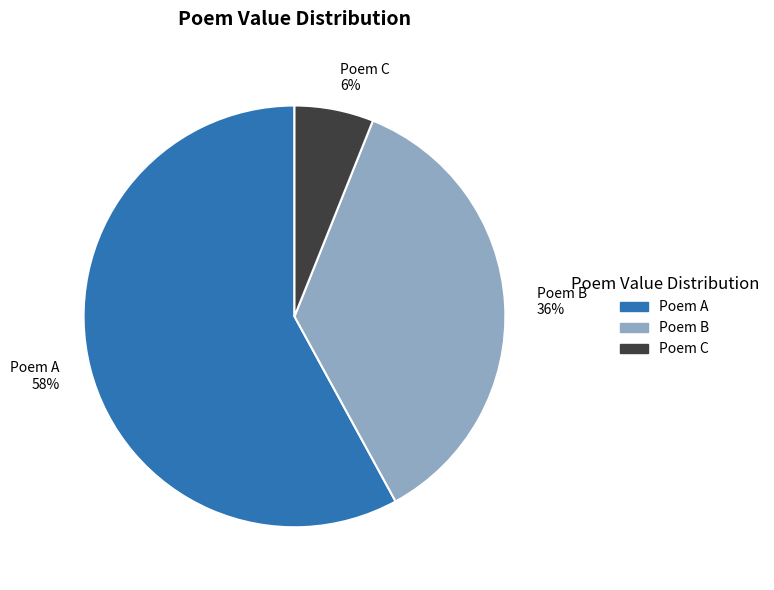

Which category accounts for the majority?

Poem A